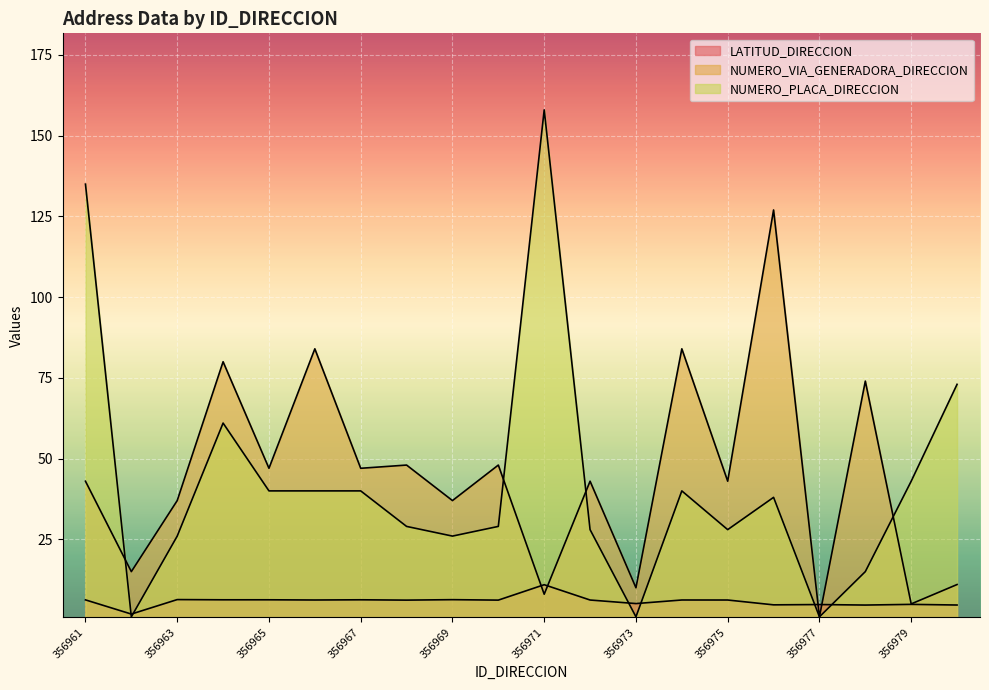

How many data points in NUMERO_VIA_GENERADORA_DIRECCION are above 43?

9